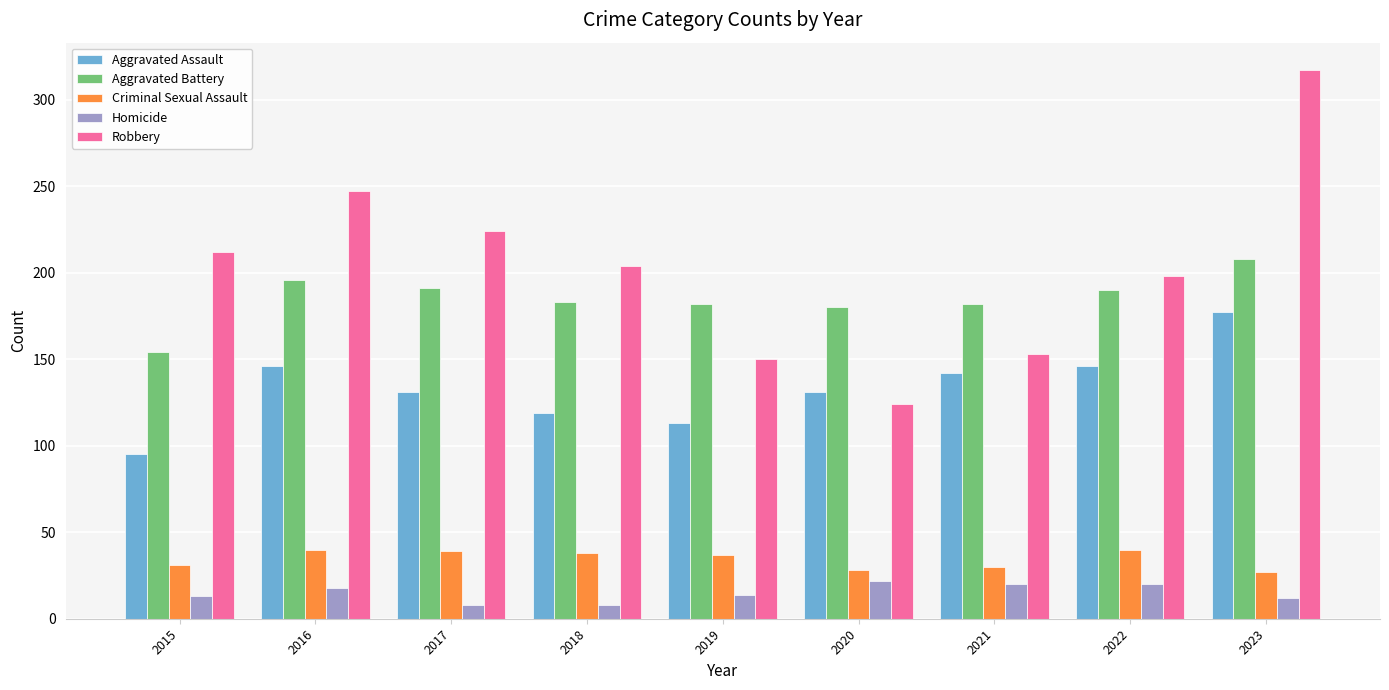

What is the greatest value displayed?

317